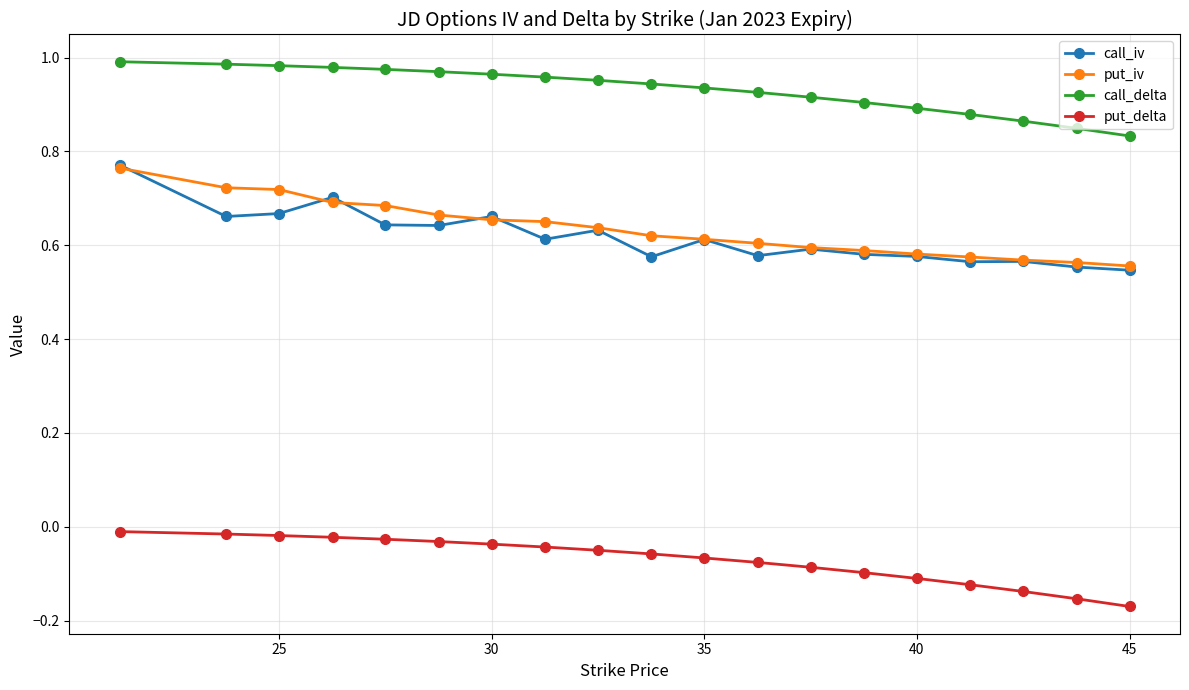

Is this an area chart (filled region under the line)?

No